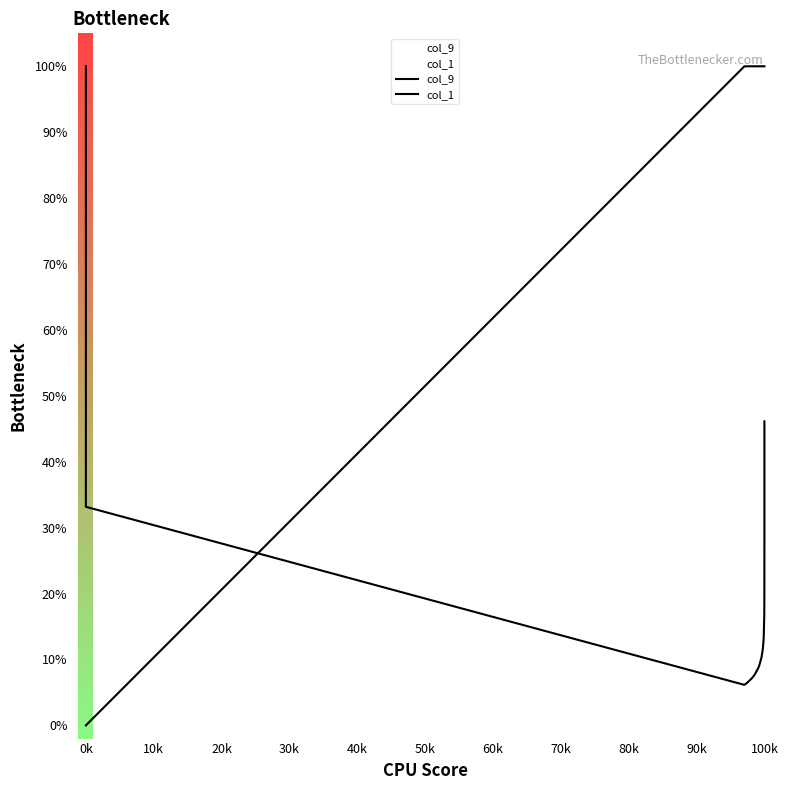

Which series ends up on top after the final intersection of col_1 and col_9?

col_1